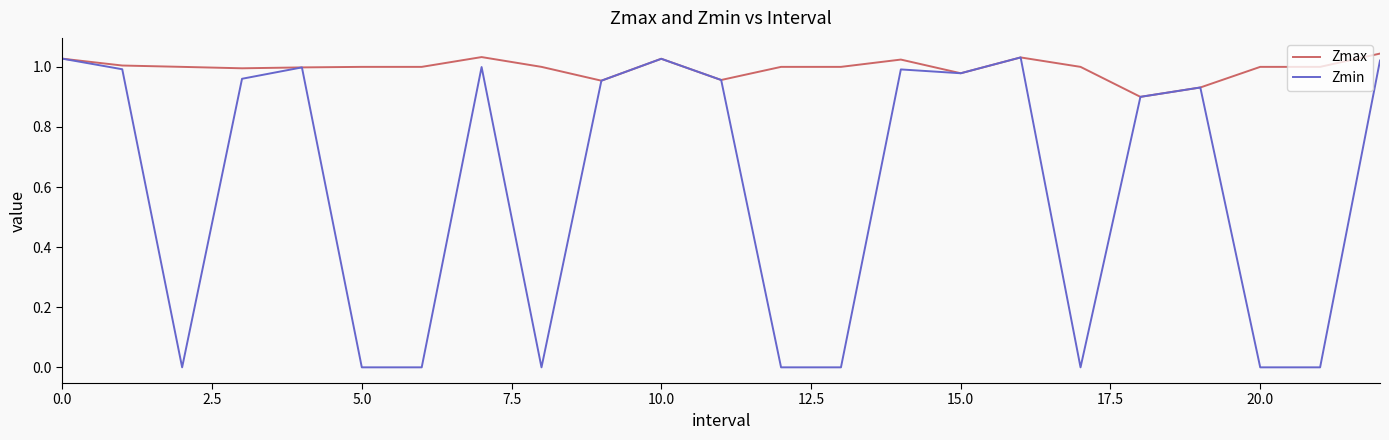

At how many categories does at least one series exceed 0?

23